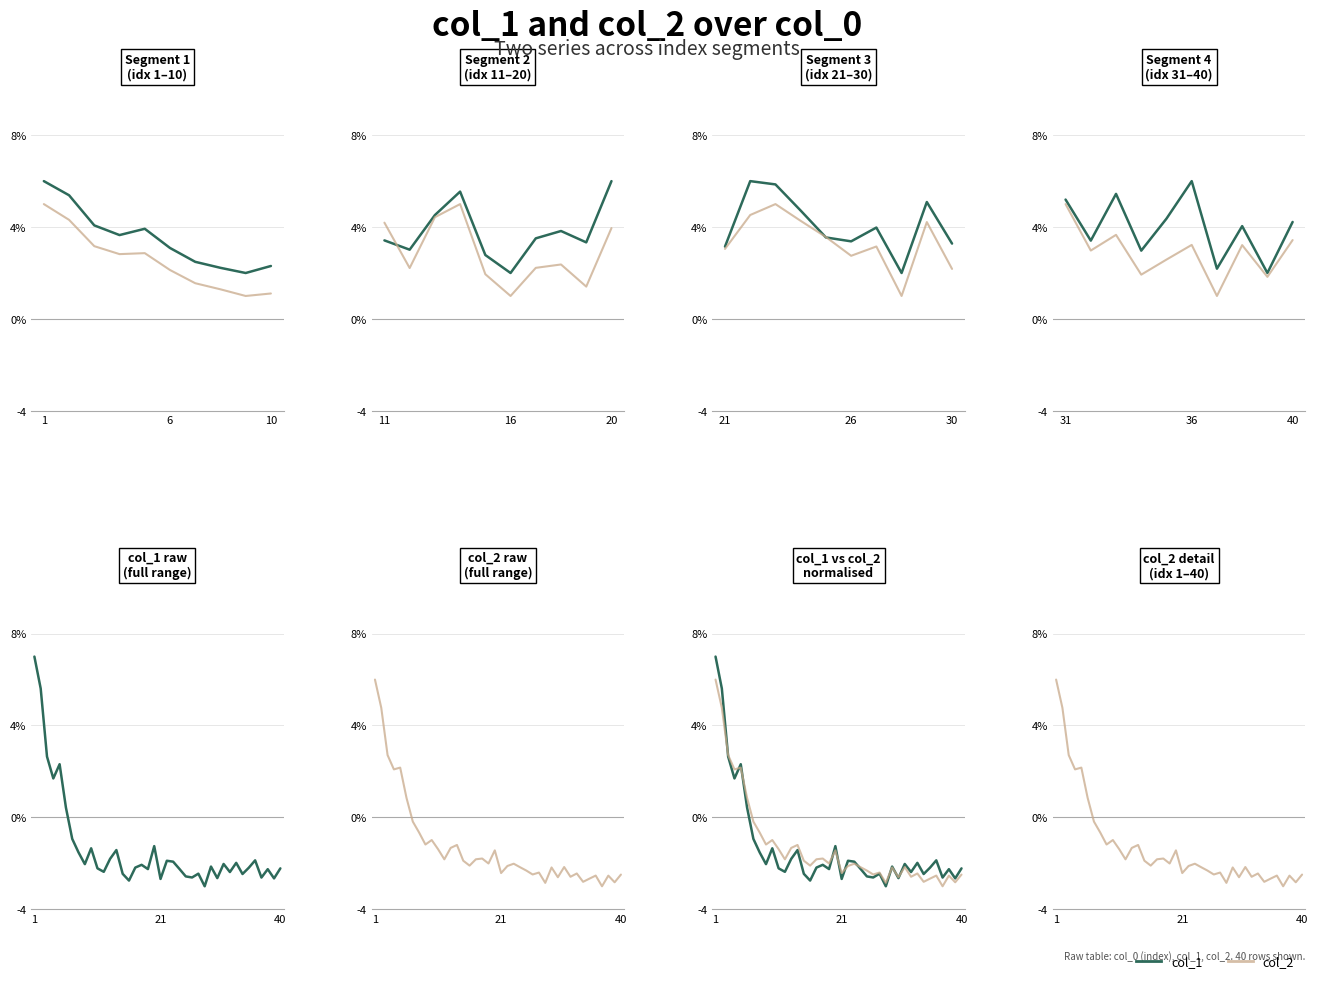

What are all the series names shown in the legend?

col_1, col_2